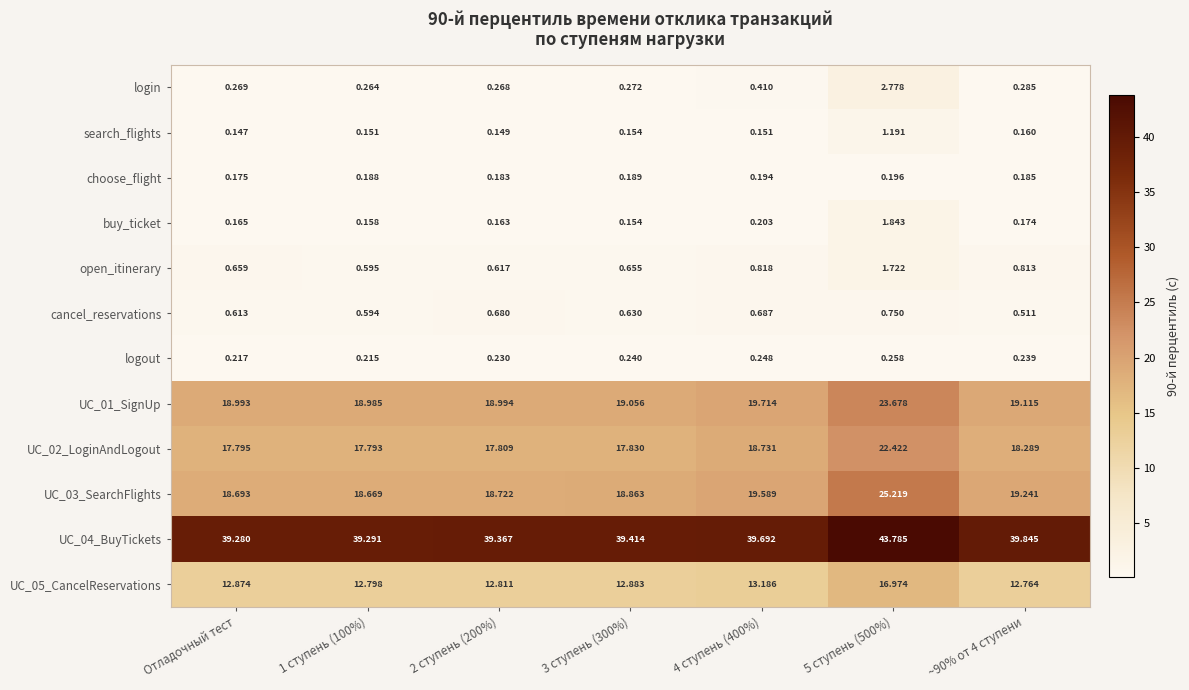

Where is search_flights nearest to the value 0?

Отладочный тест